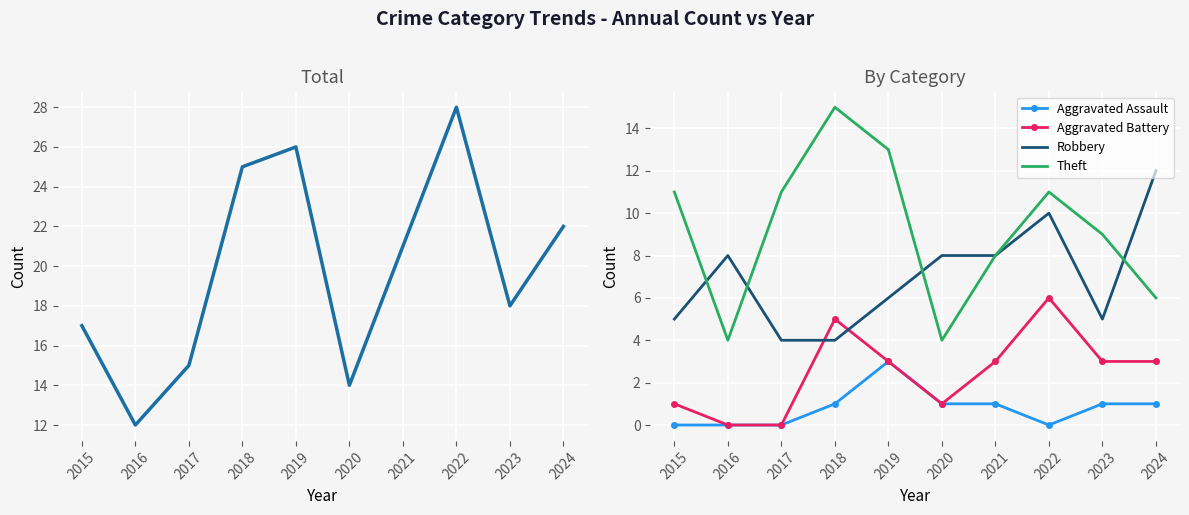

How many values in the Aggravated Battery series are below 3?

4